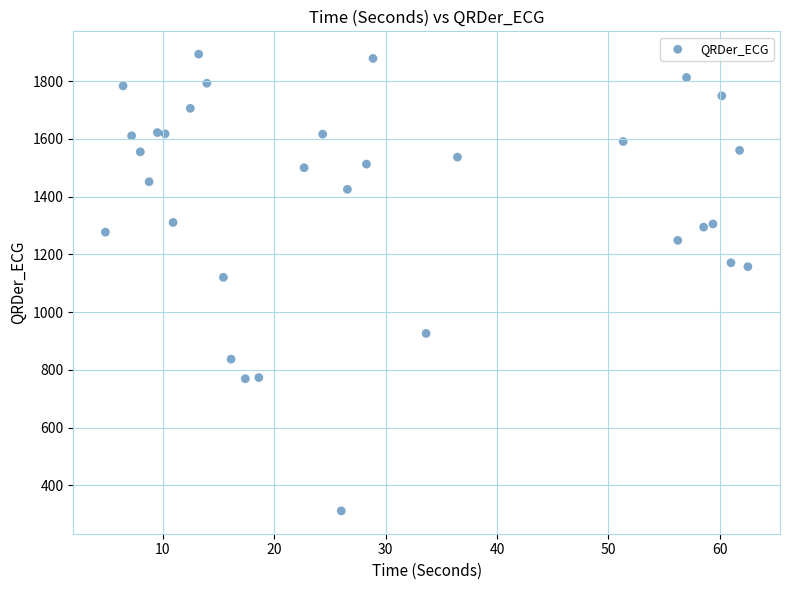

What is the range of Y values (max minus min)?

1581.4